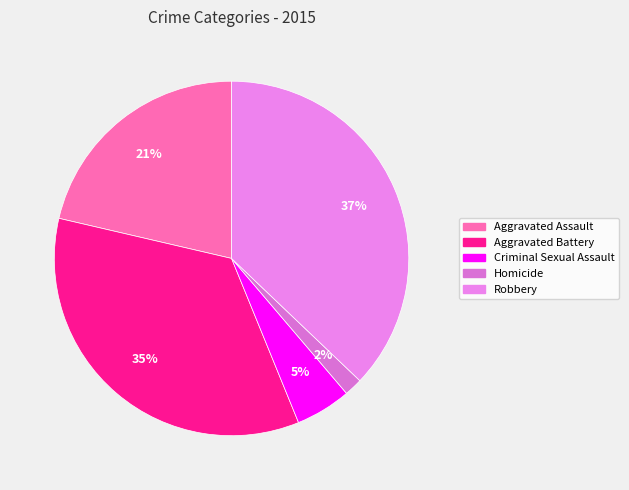

Does Criminal Sexual Assault account for over 50% of the chart?

No